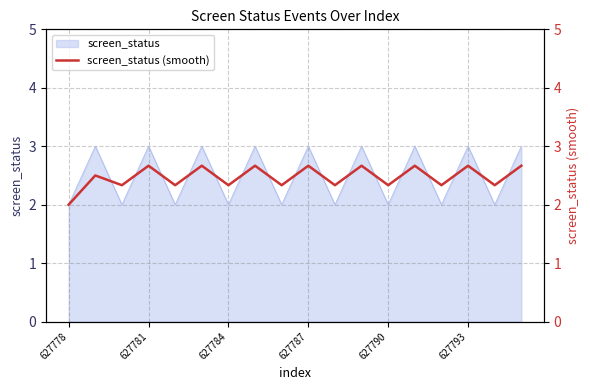

At which category does the chart reach its peak across all series?

627781